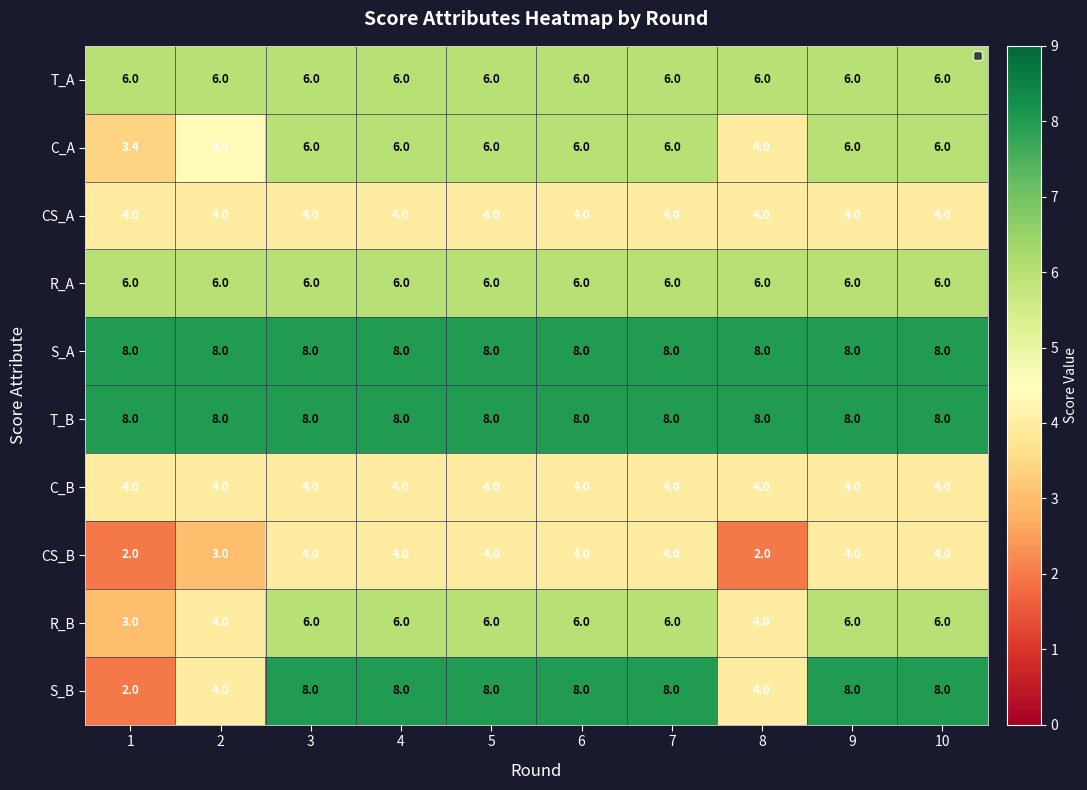

The C_A series shows 4.4 at 2. True or false?

True